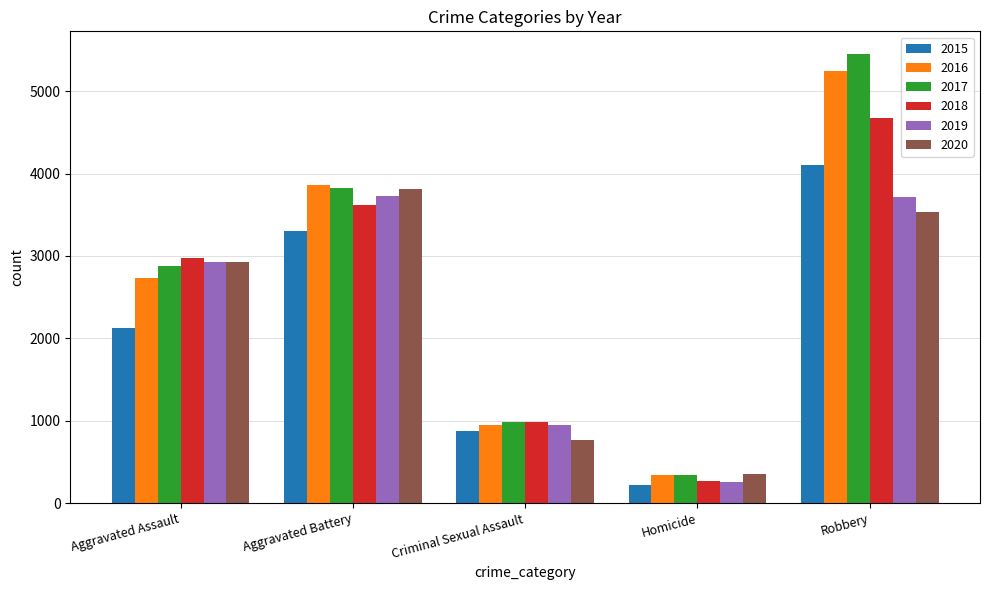

Is the value of 2016 at Criminal Sexual Assault greater than the value of 2019 at Aggravated Battery?

No